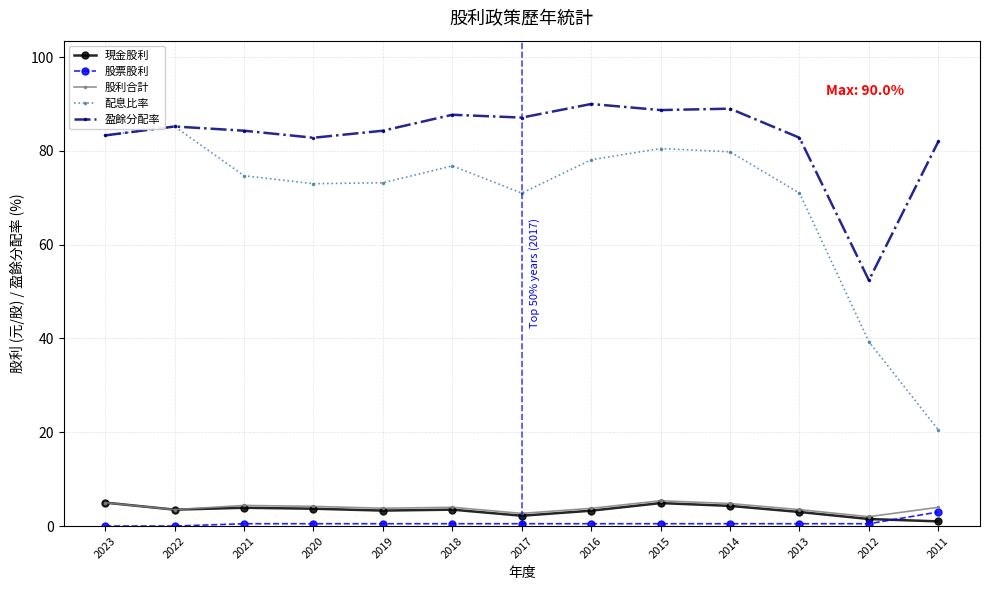

What is the difference between the highest and lowest values at 2014?

88.5